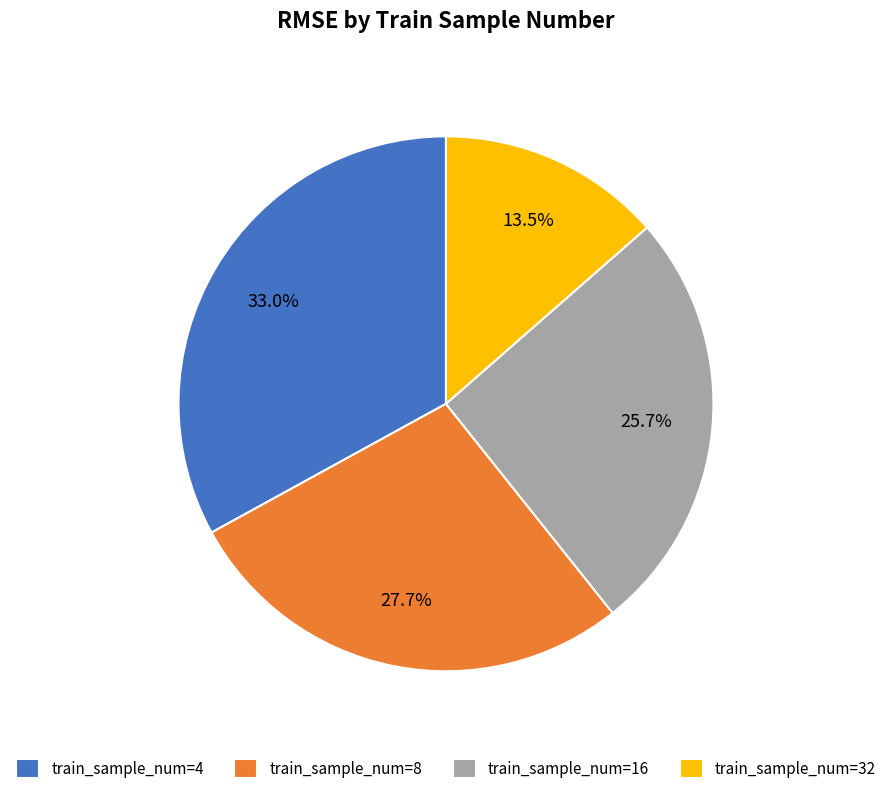

Rank the categories by value from highest to lowest.

train_sample_num=4, train_sample_num=8, train_sample_num=16, train_sample_num=32